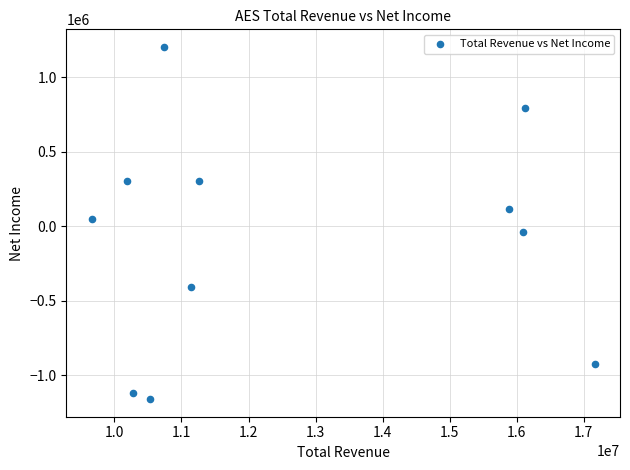

What is the range of Y values (max minus min)?

2364000